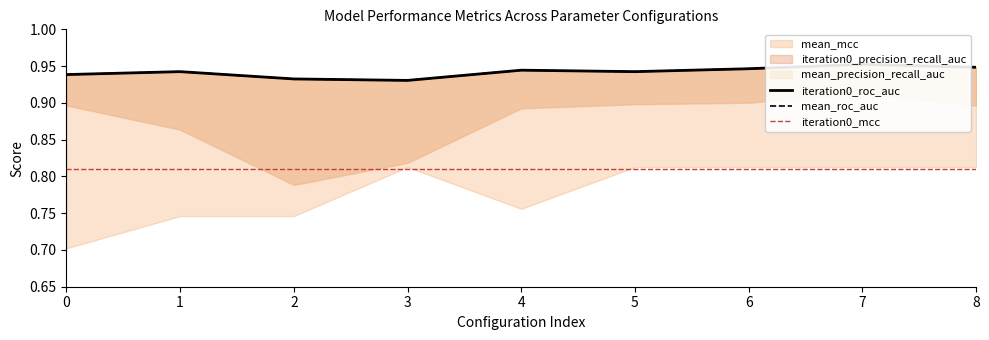

What value does the iteration0_roc_auc series have at 6?

0.9